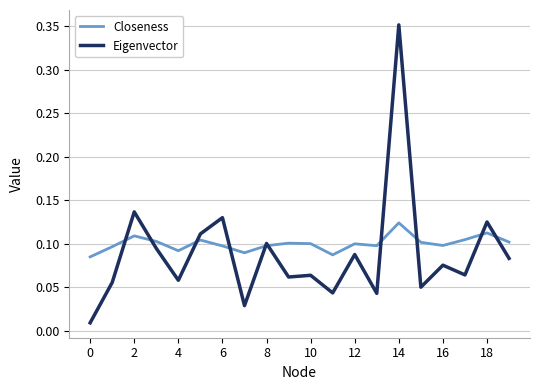

Rank the series by their maximum value, from lowest to highest.

Closeness, Eigenvector